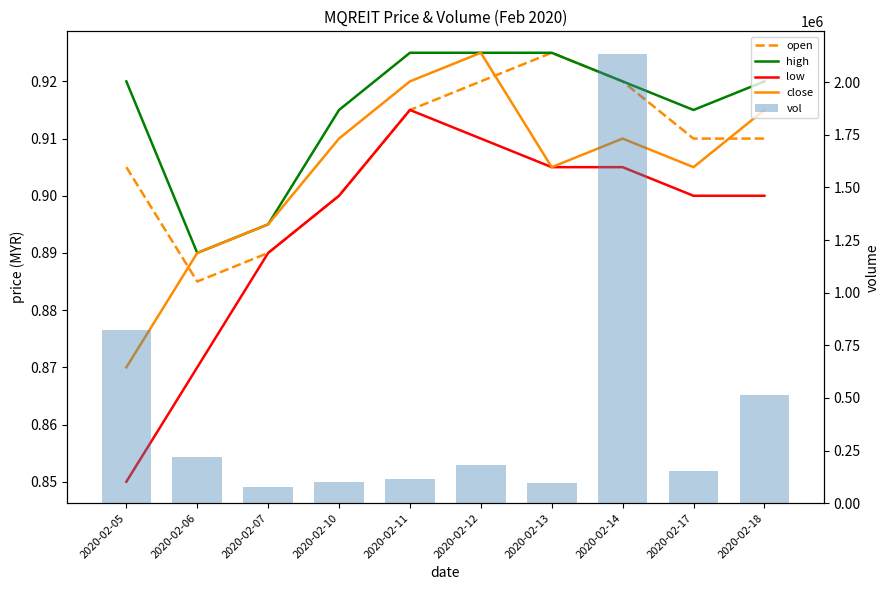

Reading right to left, extract all data points from this chart.

open: 0.9	0.9	0.9	0.9	0.9	0.9	0.9	0.9	0.9	0.9
high: 0.9	0.9	0.9	0.9	0.9	0.9	0.9	0.9	0.9	0.9
low: 0.9	0.9	0.9	0.9	0.9	0.9	0.9	0.9	0.9	0.8
close: 0.9	0.9	0.9	0.9	0.9	0.9	0.9	0.9	0.9	0.9
vol: 514100.0	152900.0	2134500.0	94200.0	180600.0	116000.0	98500.0	76100.0	219100.0	824100.0